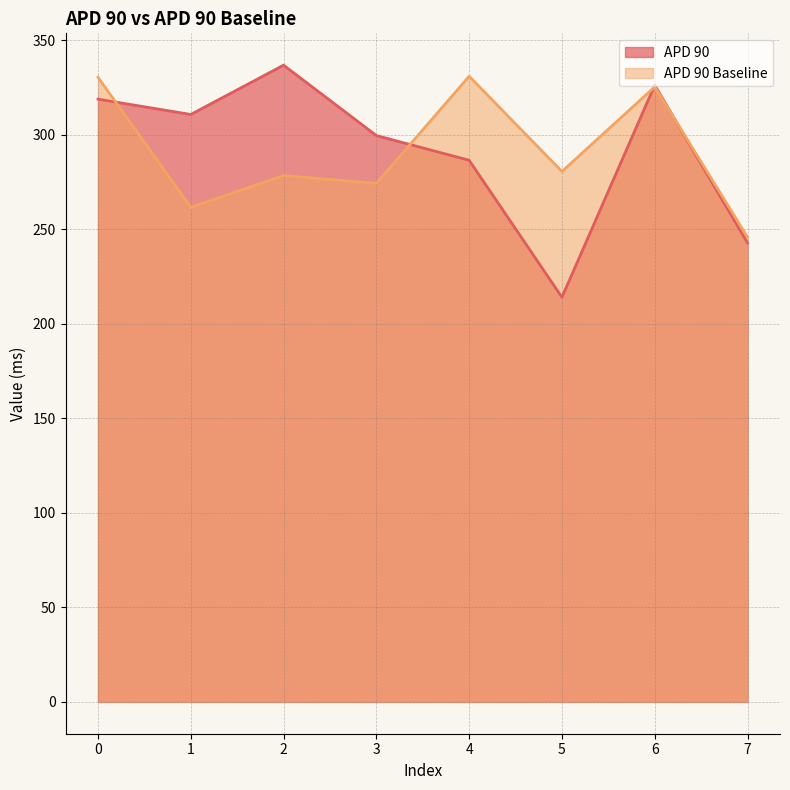

How many lines are shown in the chart?

2